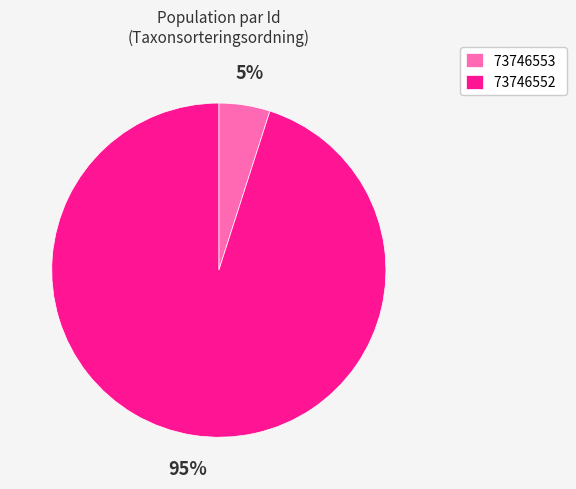

What is the smallest slice in the pie chart?

73746553